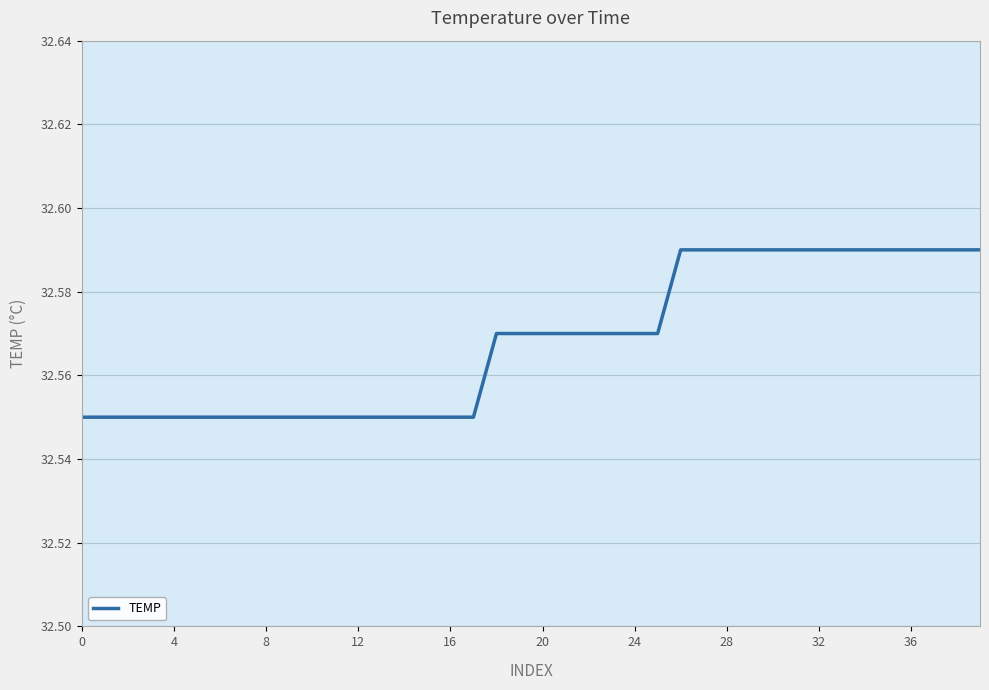

How many lines are shown in the chart?

1